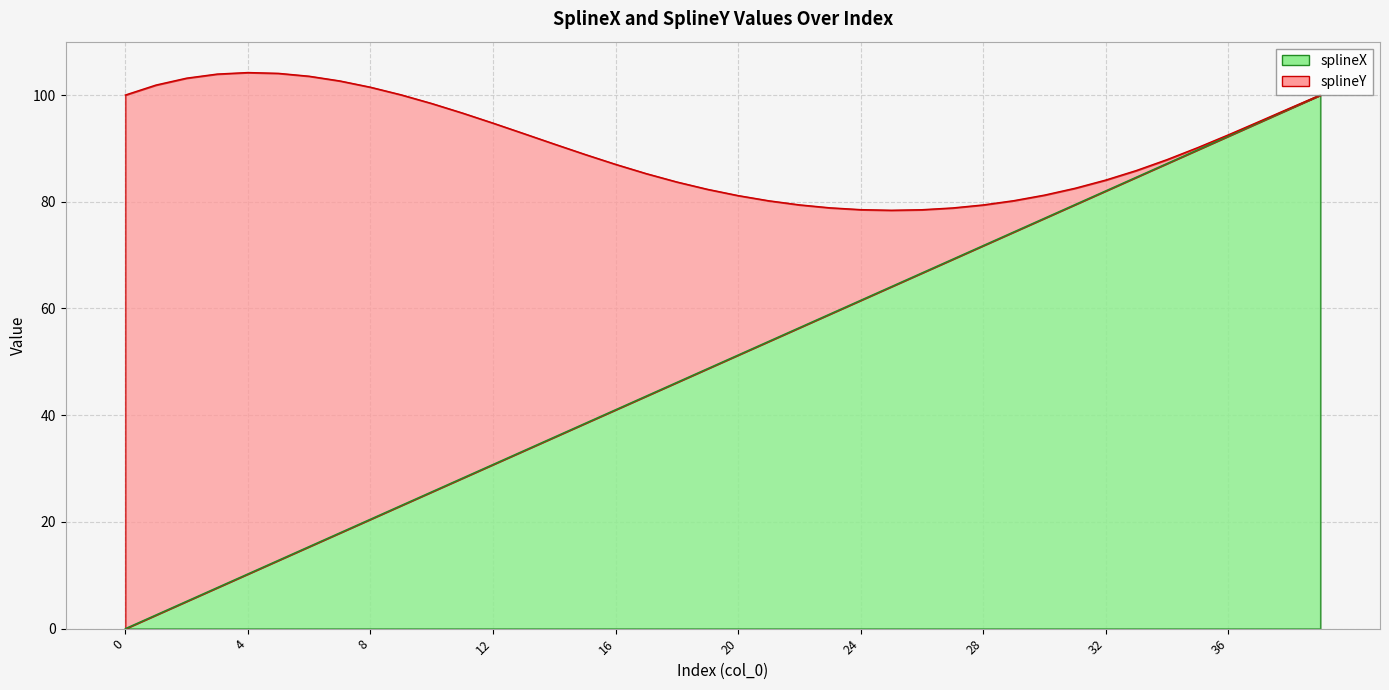

Rank the categories by value from lowest to highest.

0, 1, 2, 3, 4, 5, 6, 7, 8, 9, 10, 11, 12, 13, 14, 15, 16, 17, 18, 19, 20, 21, 22, 23, 24, 25, 26, 27, 28, 29, 30, 31, 32, 33, 34, 35, 36, 37, 38, 39